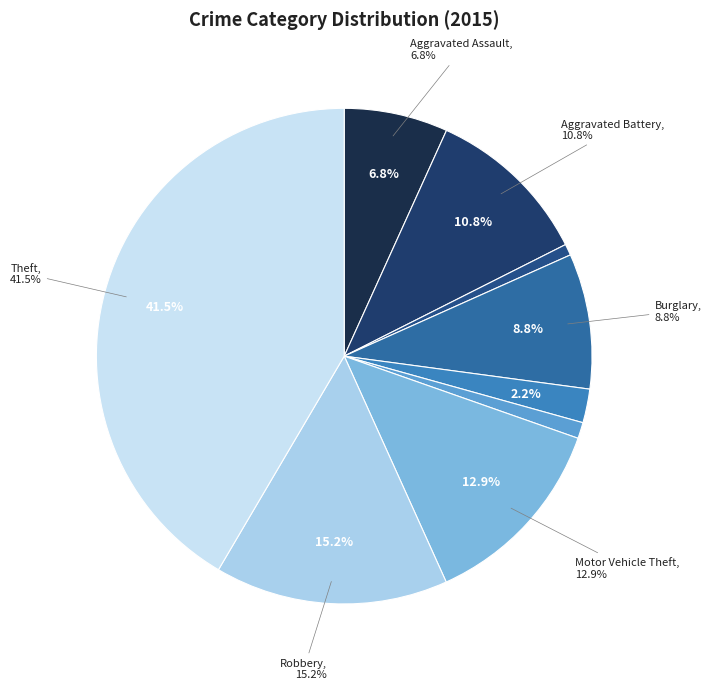

How many slices are in this pie chart?

9